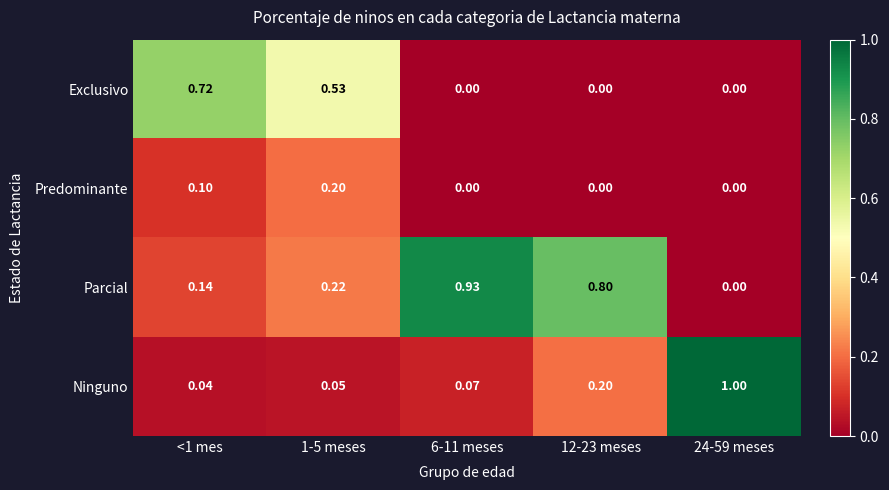

List the series in order of their peak value, highest first.

Ninguno, Parcial, Exclusivo, Predominante